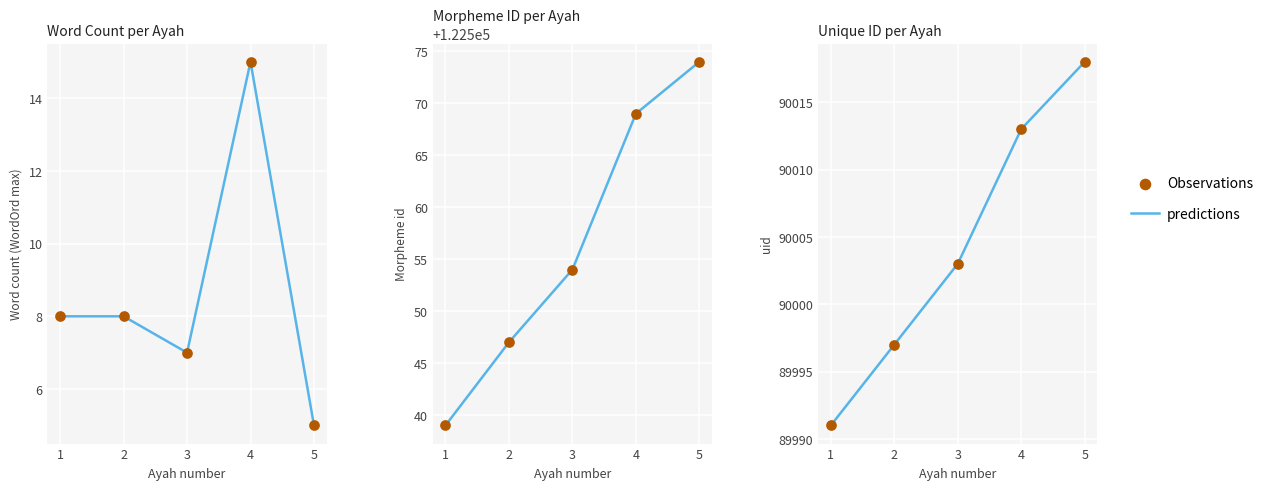

Which series has the largest total across all categories?

predictions